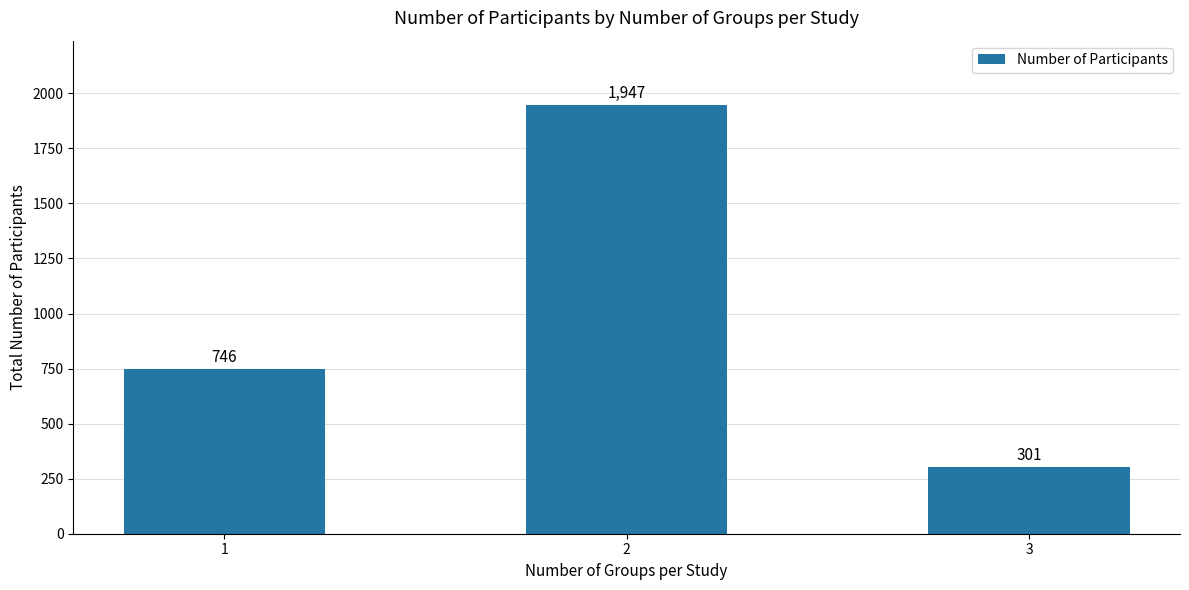

List the labels in order of value, smallest first.

3, 1, 2